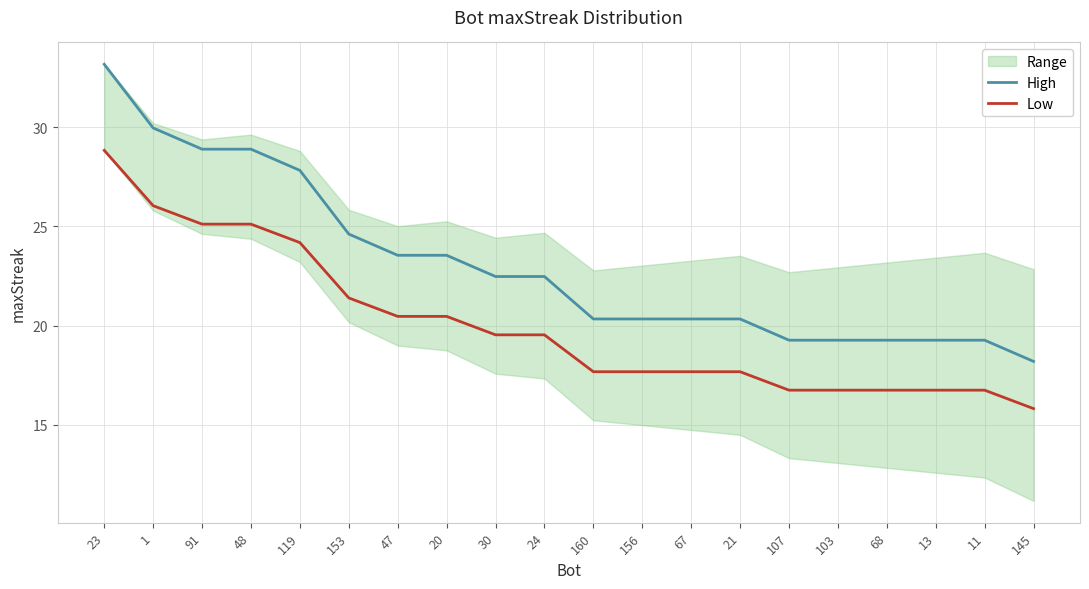

Is it true that Low equals 21.4 at 153?

True